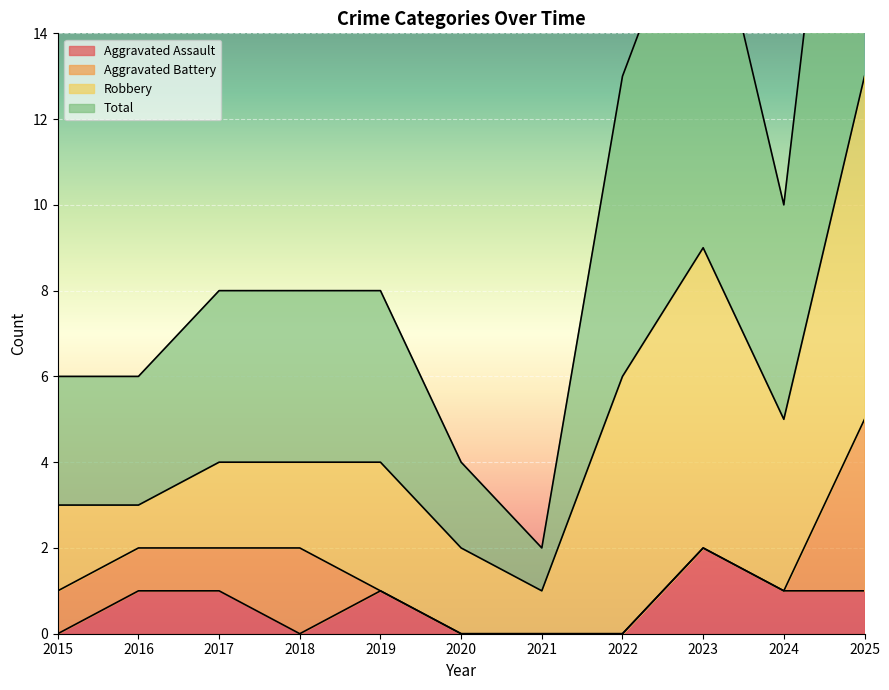

True or false: Total and Aggravated Assault cross at least once.

False